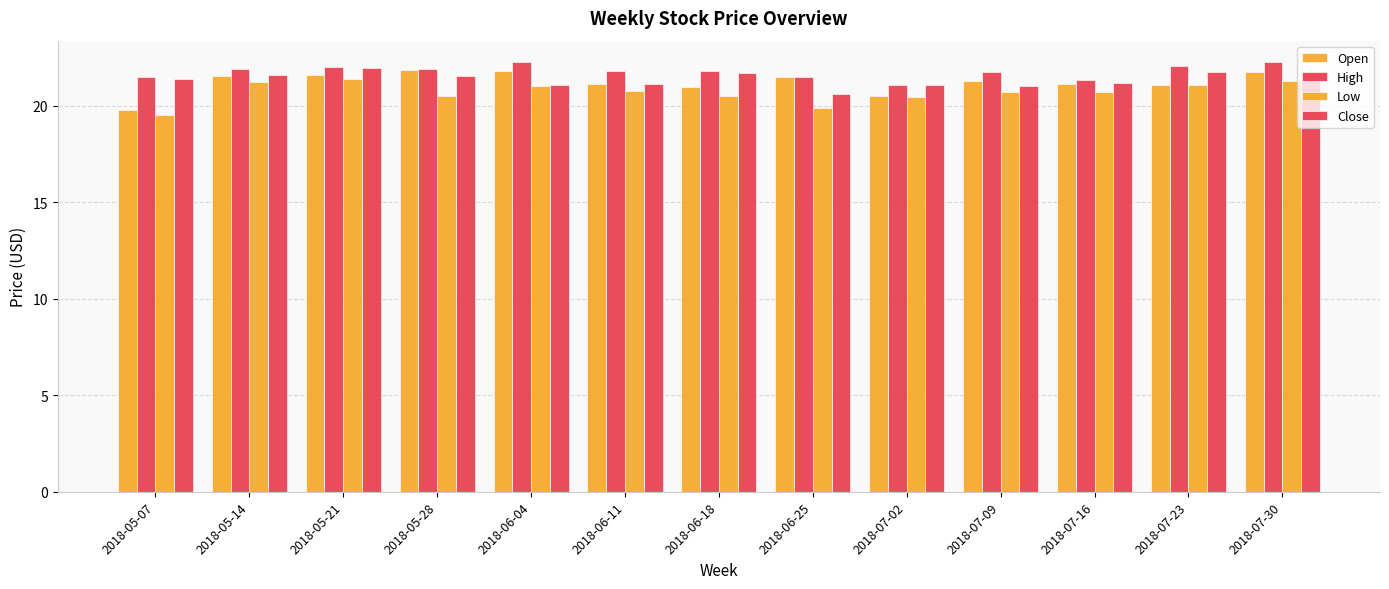

Is the value of Low at 2018-05-28 greater than the value of High at 2018-07-02?

No